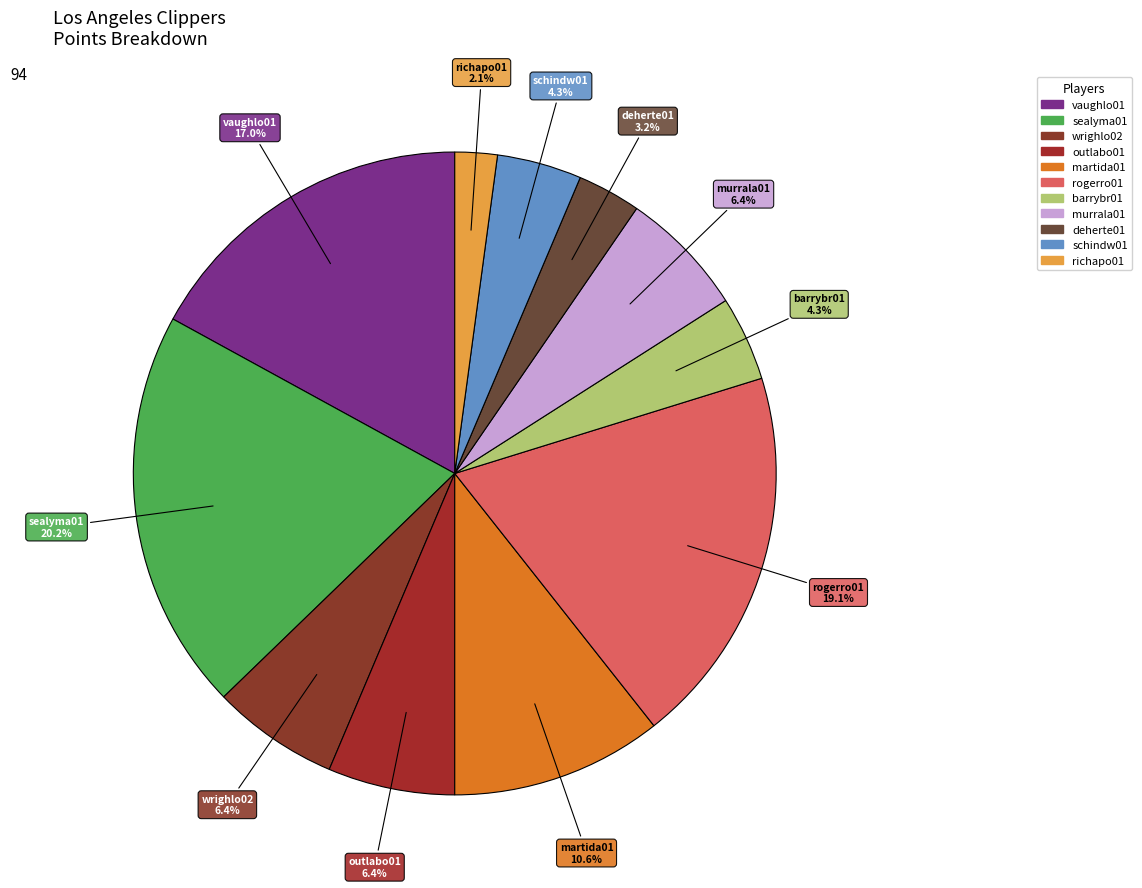

Does martida01 account for over 50% of the chart?

No